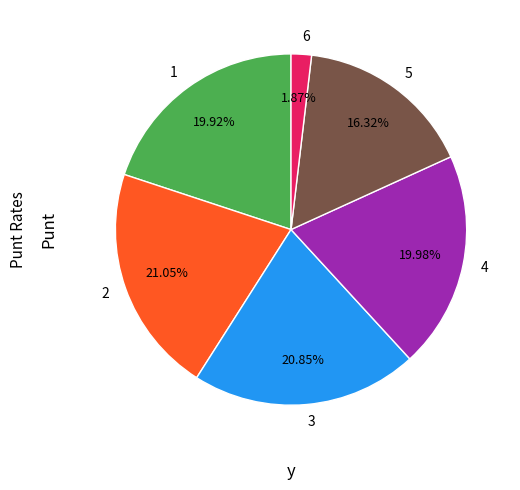

Between 5 and 3, which is larger?

3